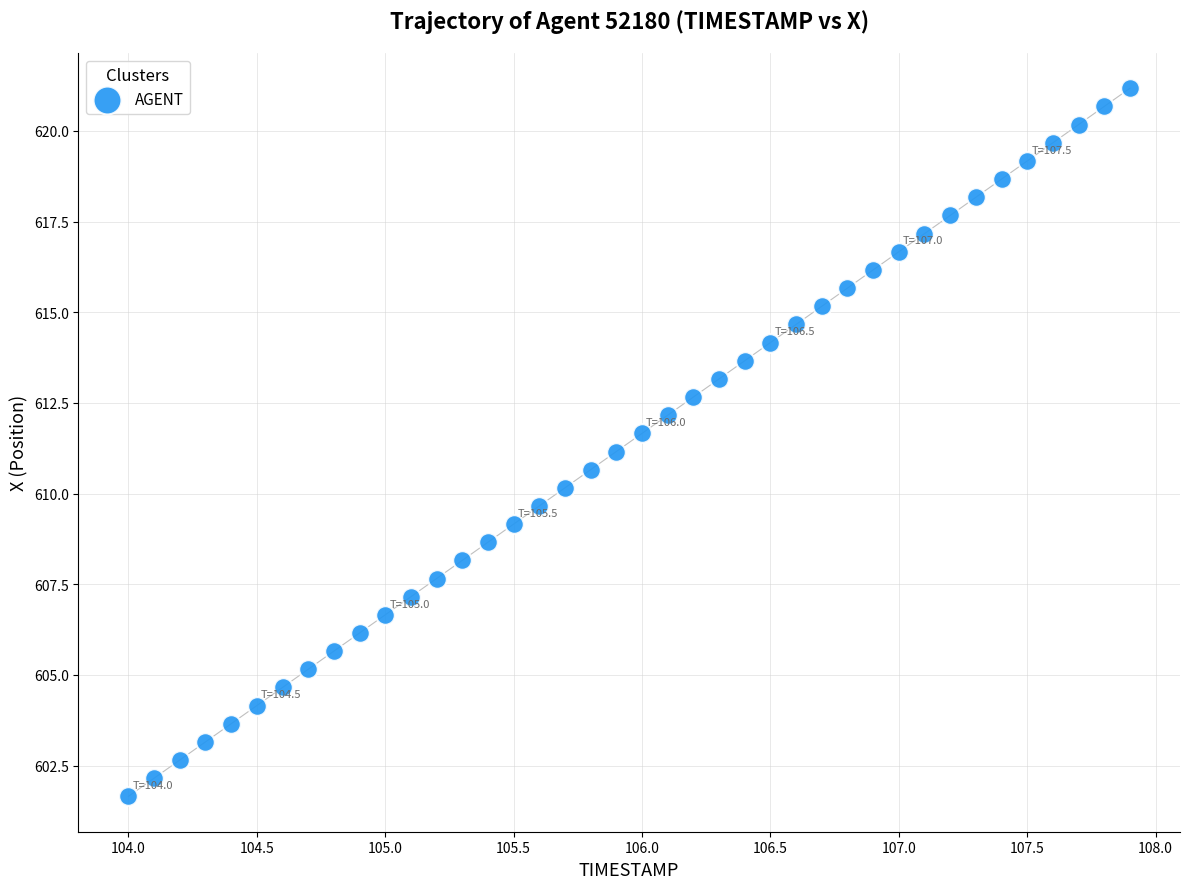

What is the range of Y values (max minus min)?

19.5